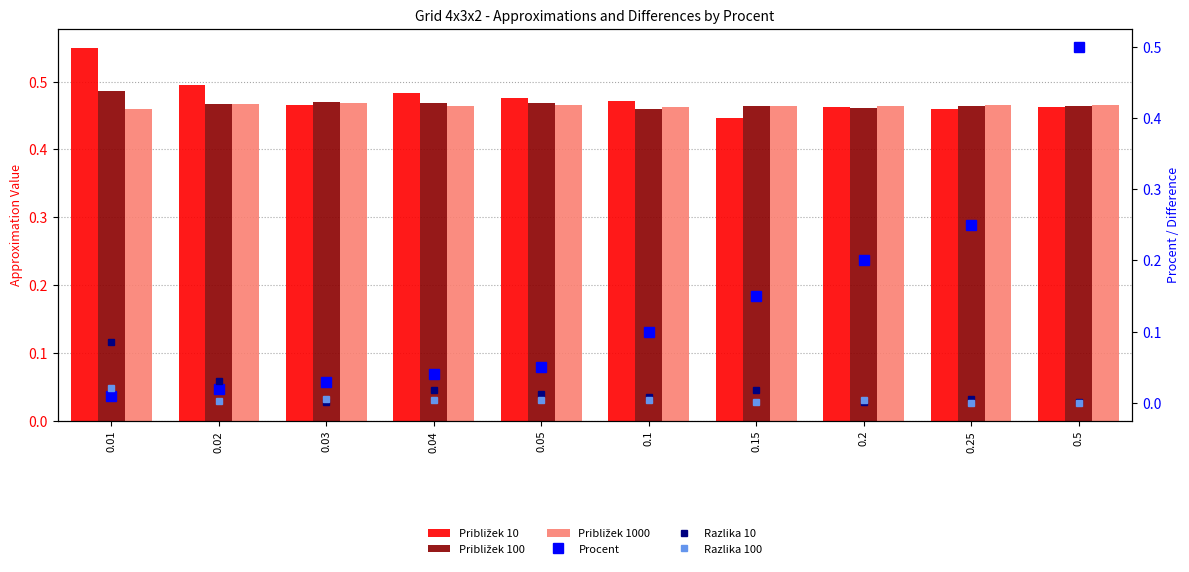

Is the value of Procent at 0.15 greater than the value of Približek 10 at 0.03?

No